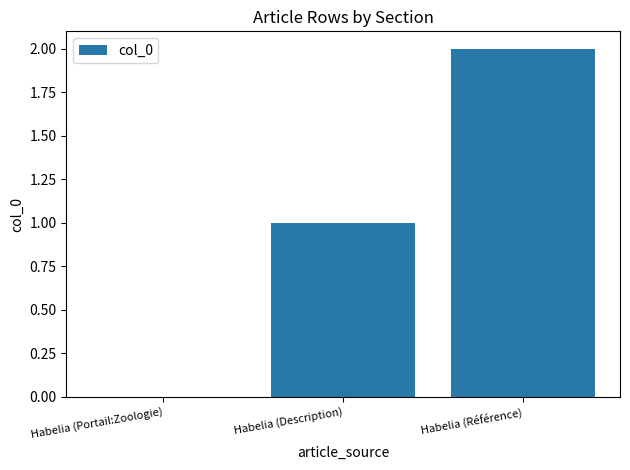

What is the average value?

1